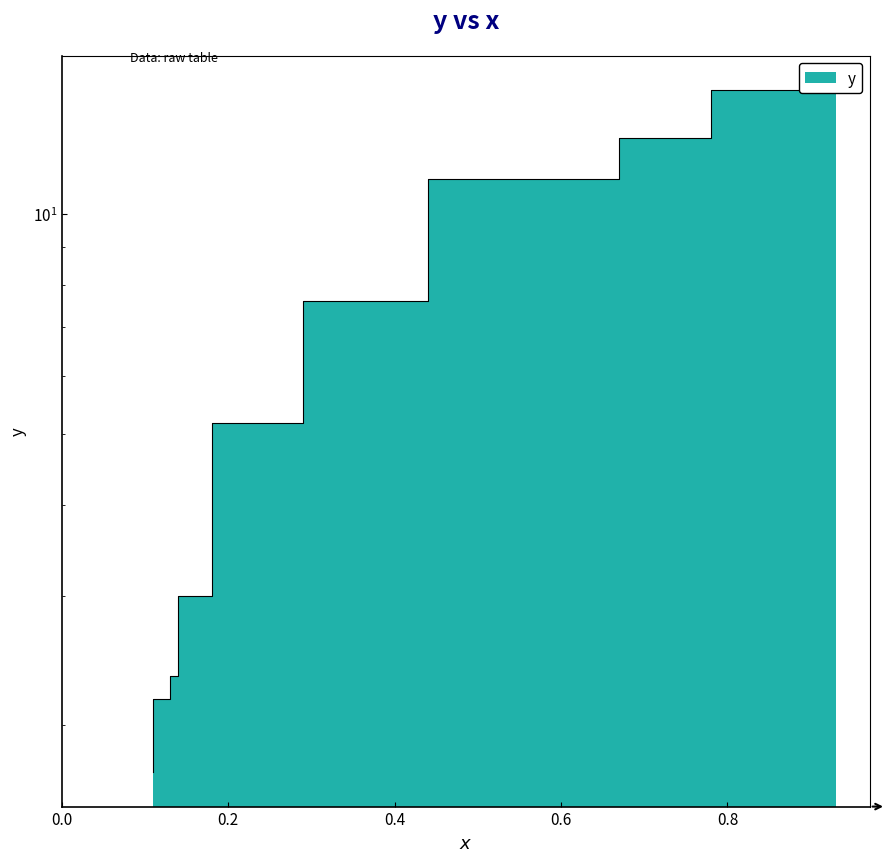

What is the average value?

6.7